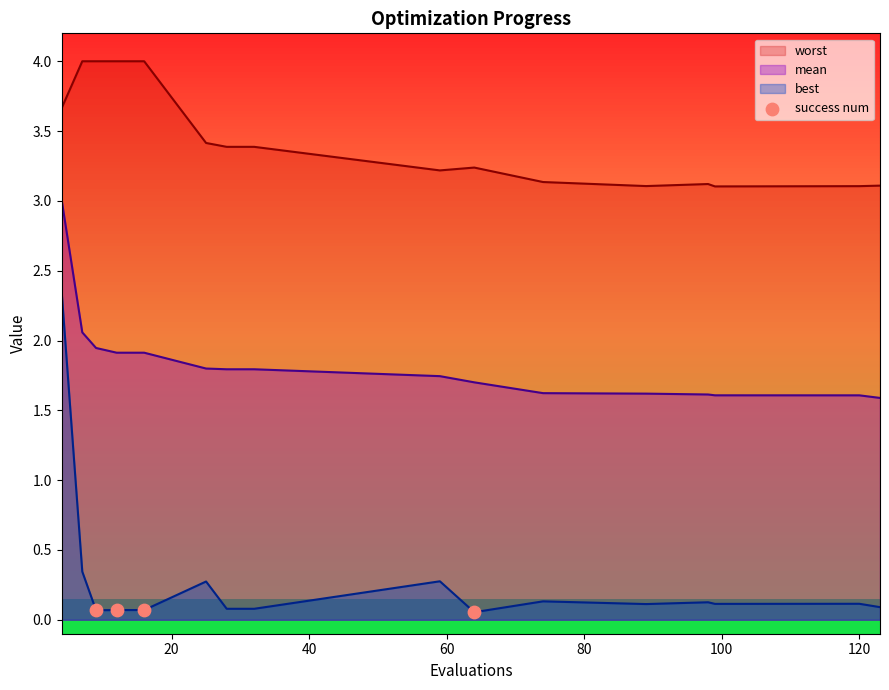

Which series has the widest spread of values?

best